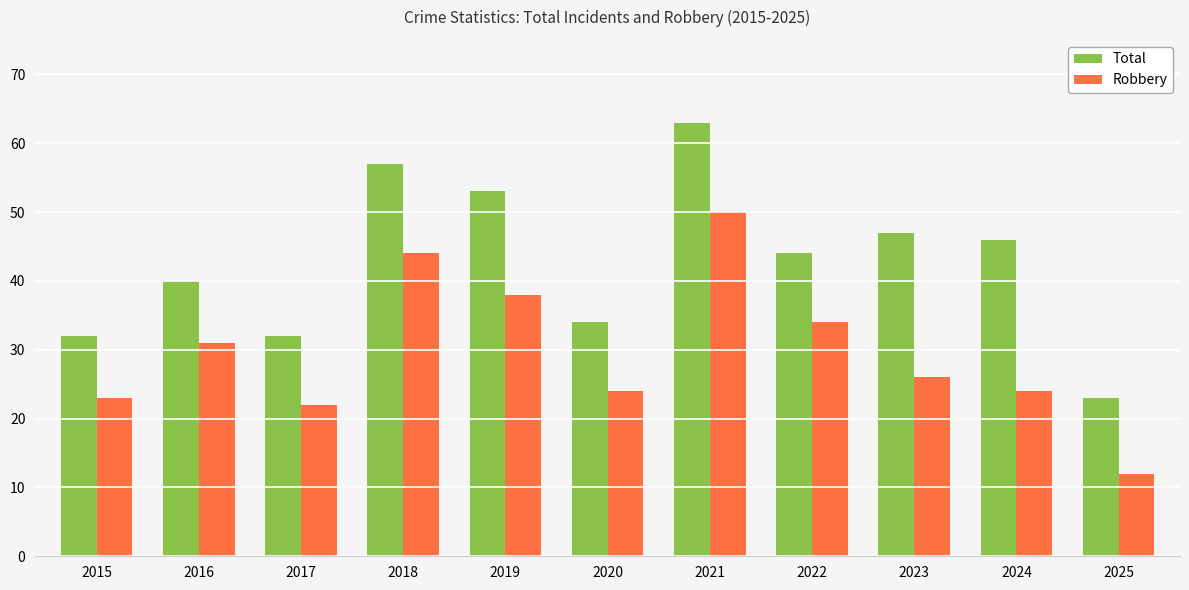

True or false: Robbery has a value of 22 at 2017.

True